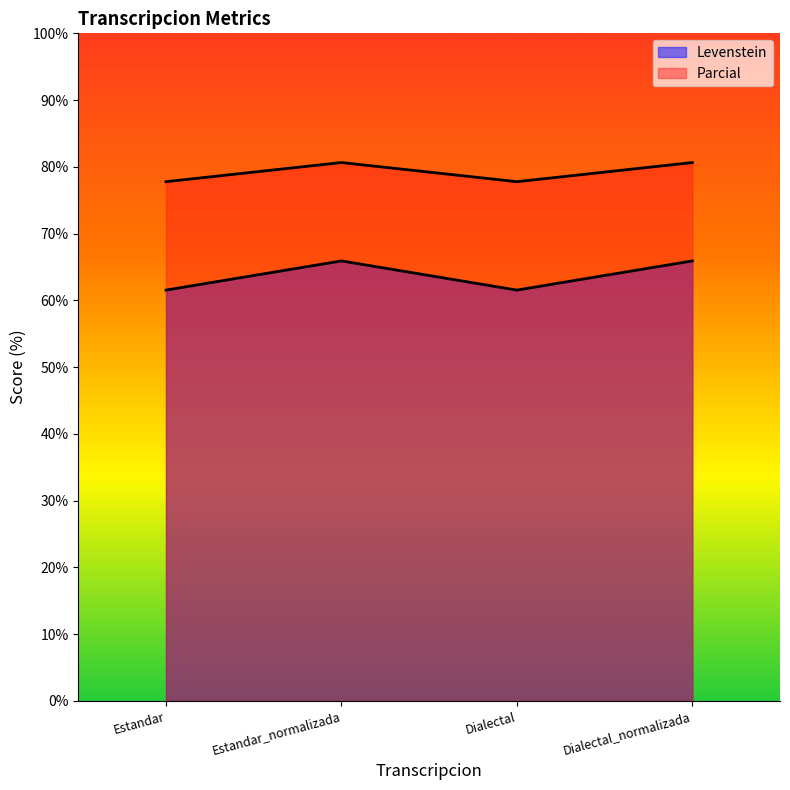

In Levenstein, how many points are lower than both neighbors (excluding endpoints)?

1